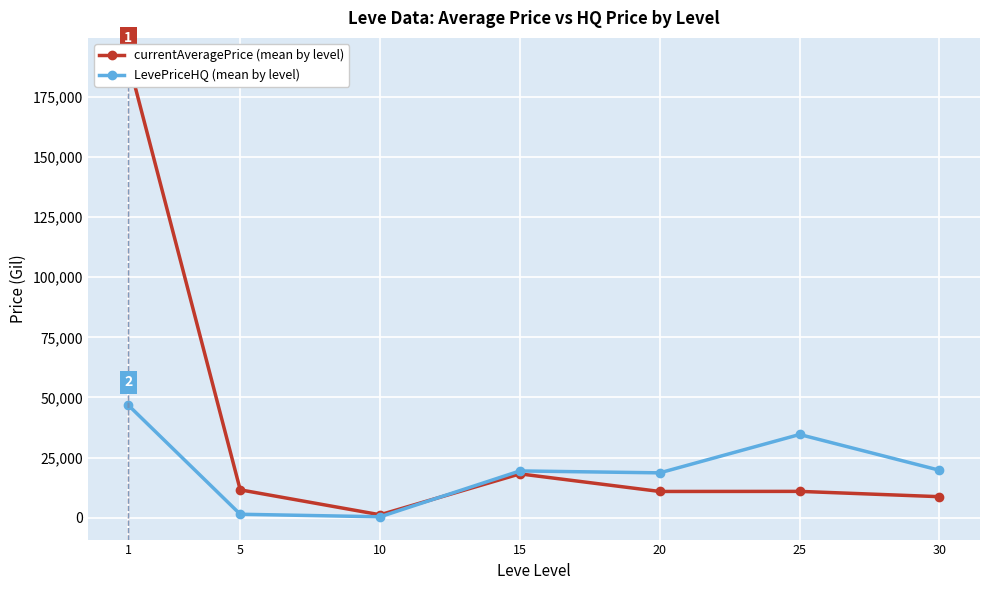

Which series has the largest range (max minus min)?

currentAveragePrice (mean by level)